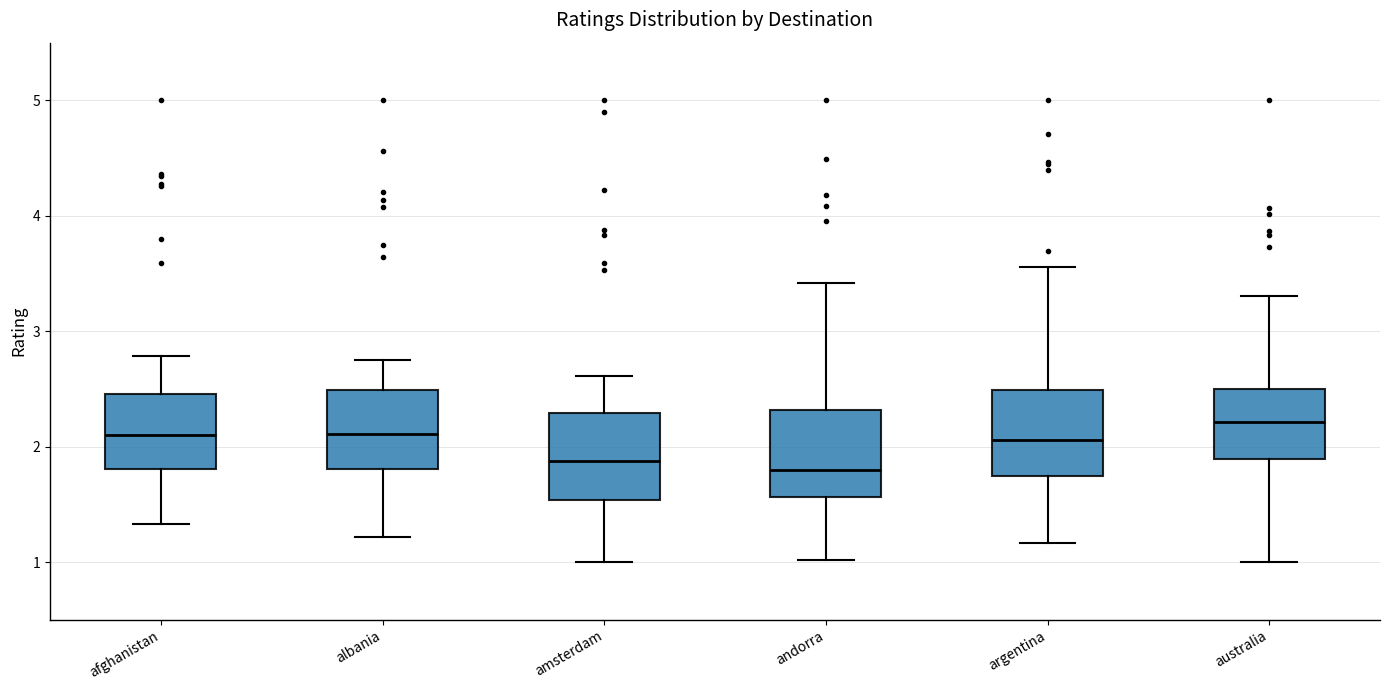

Reading left to right, transcribe this box plot: for each box, give where its median line is, the range the box spans, and where its two whiskers end, as read against the y-axis. The values are not printed on the chart, so give them approximately, as read against the axis.

afghanistan: median 2.1, box 1.8 to 2.5, whiskers 1.3 to 2.8
albania: median 2.1, box 1.8 to 2.5, whiskers 1.2 to 2.7
amsterdam: median 1.9, box 1.5 to 2.3, whiskers 1.0 to 2.6
andorra: median 1.8, box 1.6 to 2.3, whiskers 1.0 to 3.4
argentina: median 2.1, box 1.7 to 2.5, whiskers 1.2 to 3.6
australia: median 2.2, box 1.9 to 2.5, whiskers 1.0 to 3.3